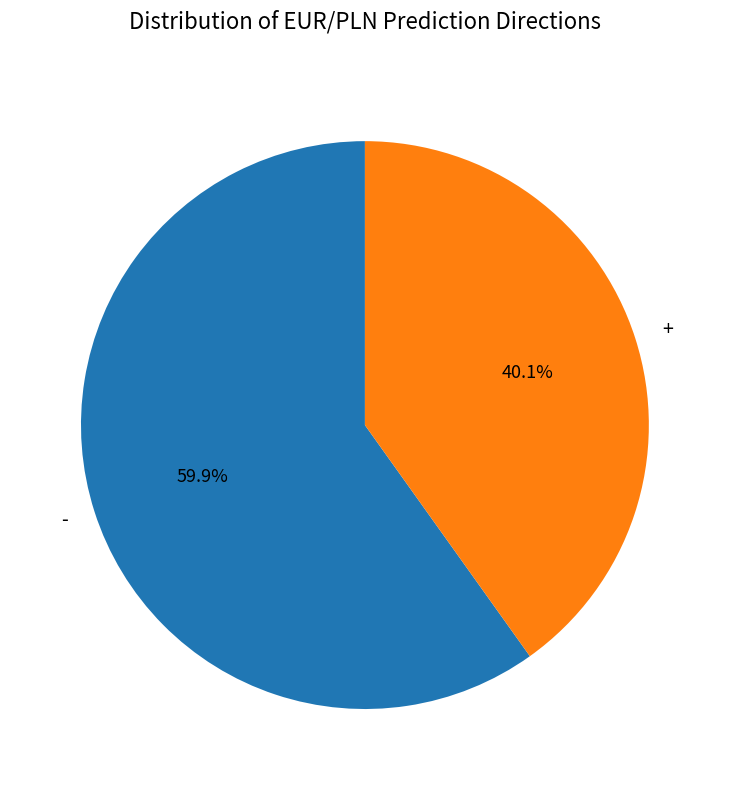

Which slice is the smallest?

+